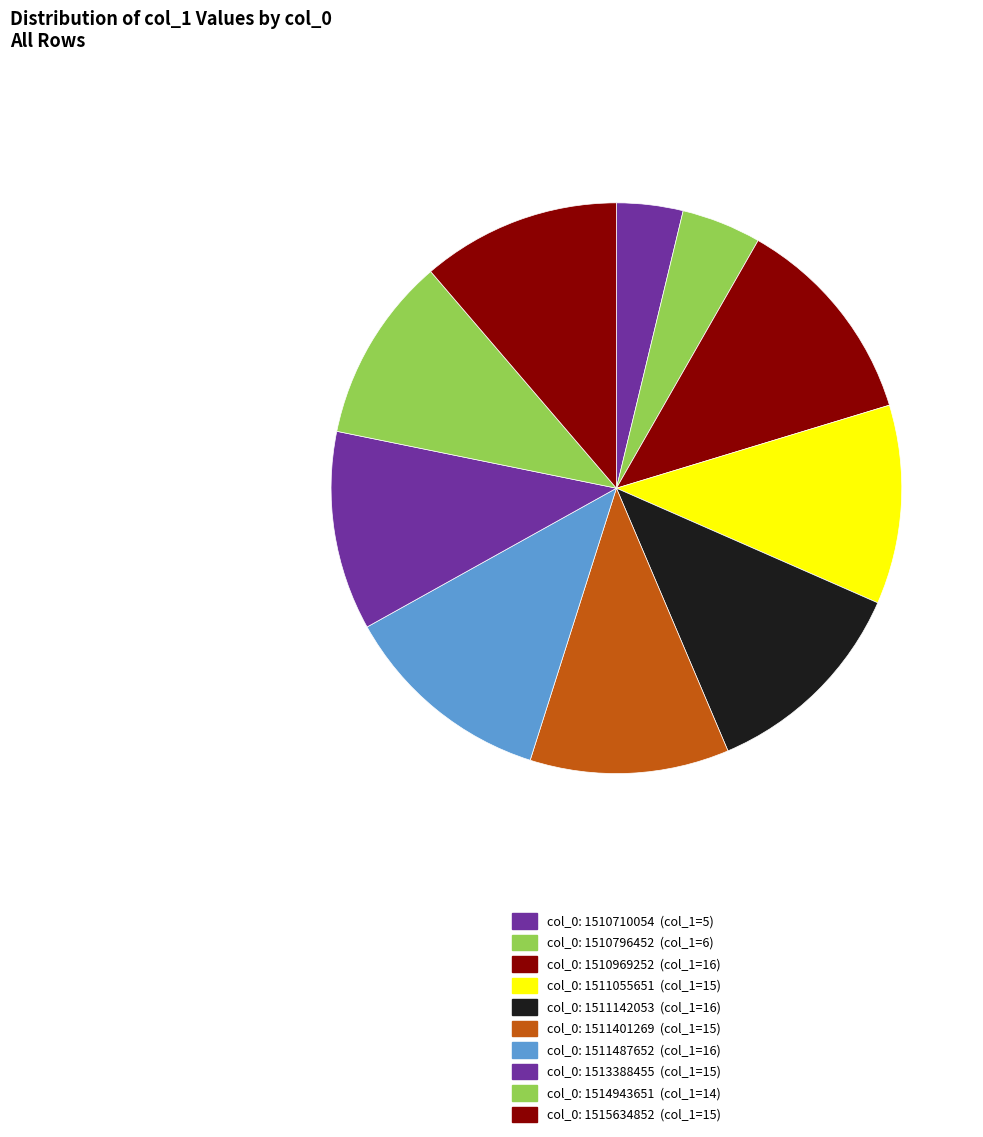

How many segments does this pie chart have?

10